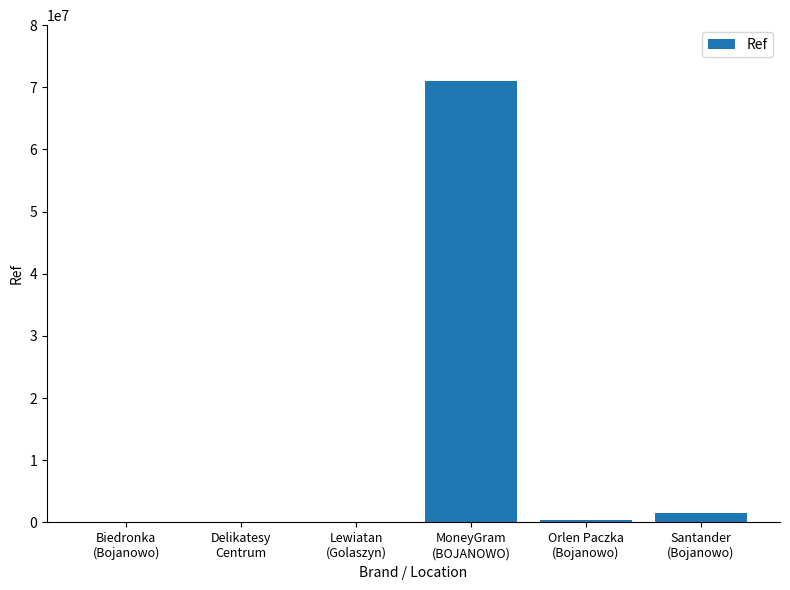

What is the greatest value displayed?

70990784